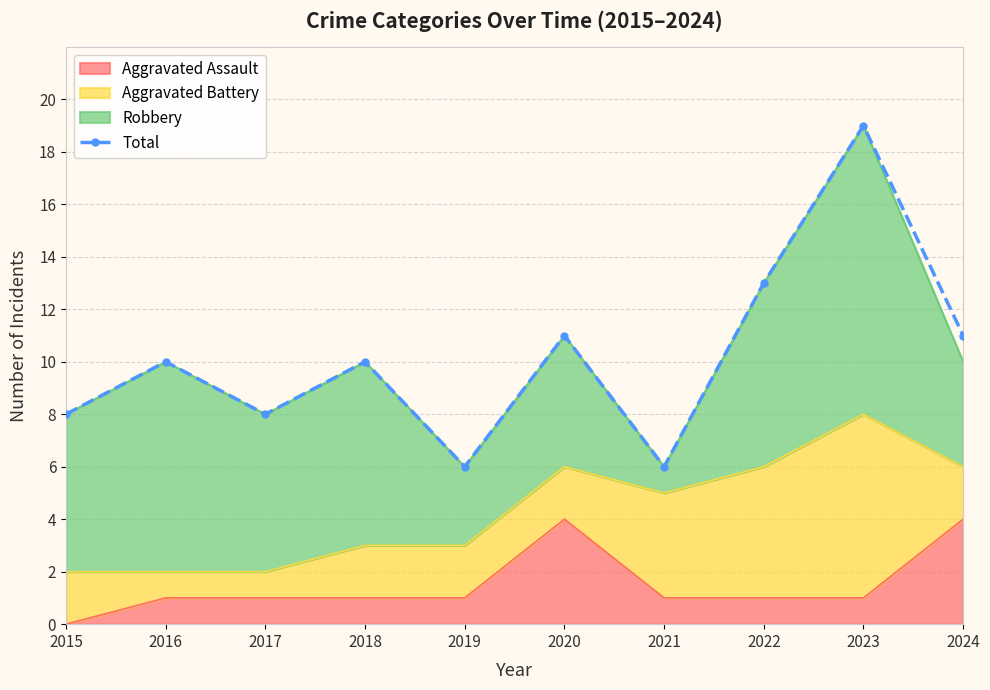

What is the difference between the maximum and second lowest values?

13